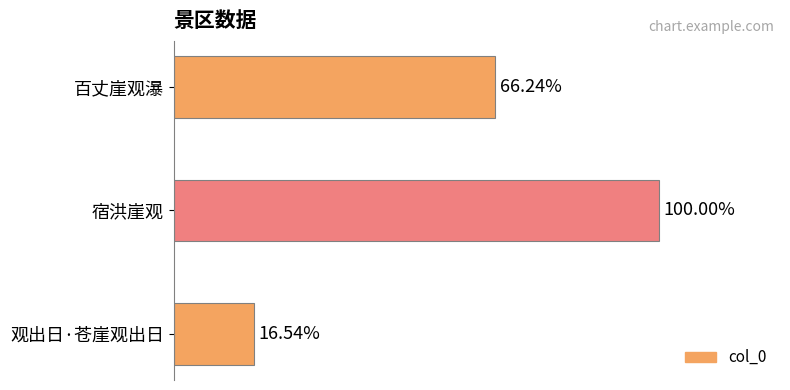

Does the chart contain stacked bars?

No